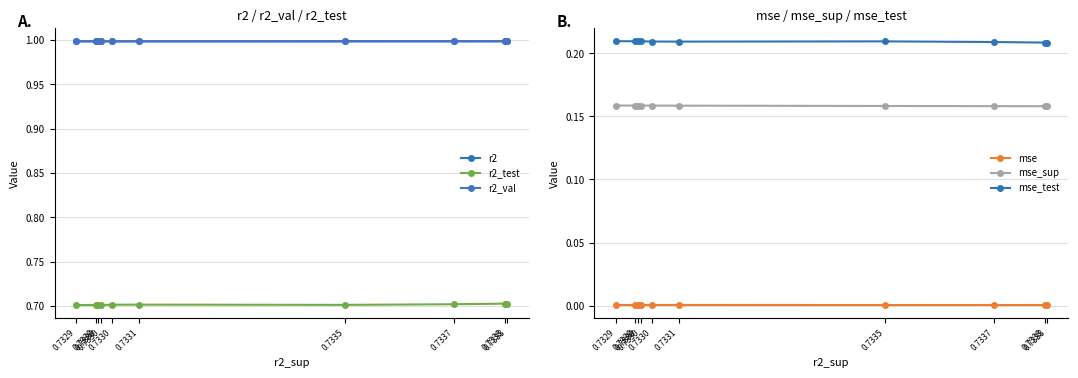

What is the highest value of the r2_val series?

1.0